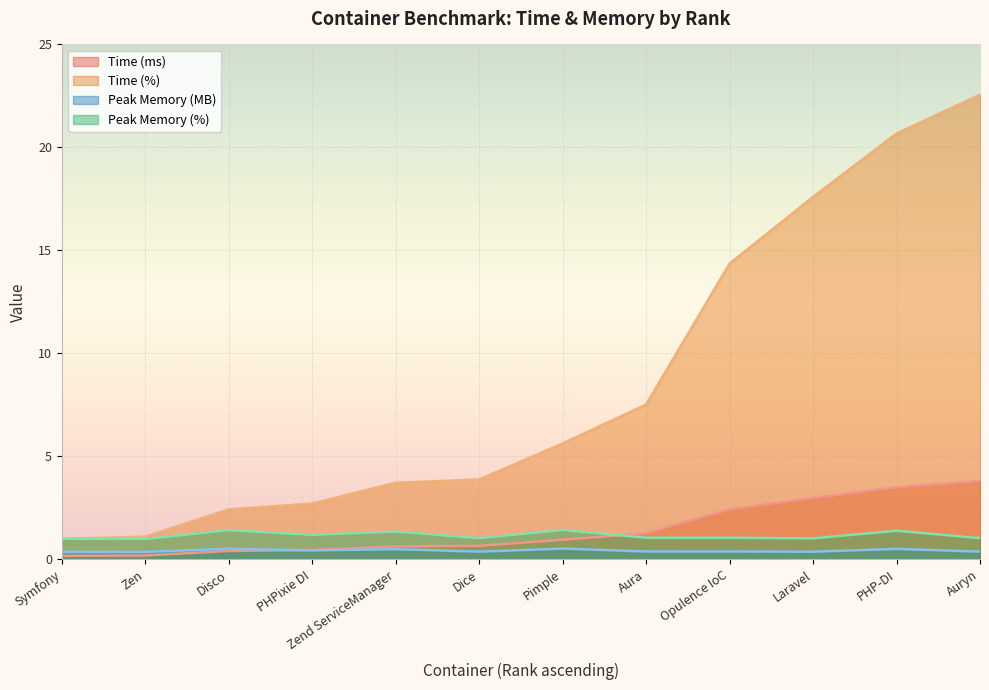

How many lines are shown in the chart?

4